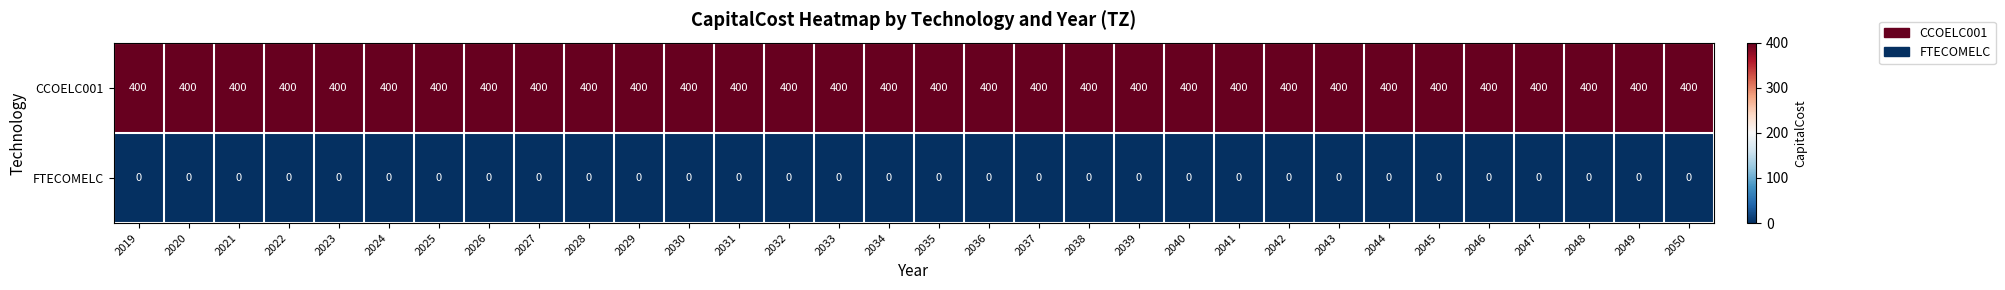

What is the total value across all series at 2031?

400